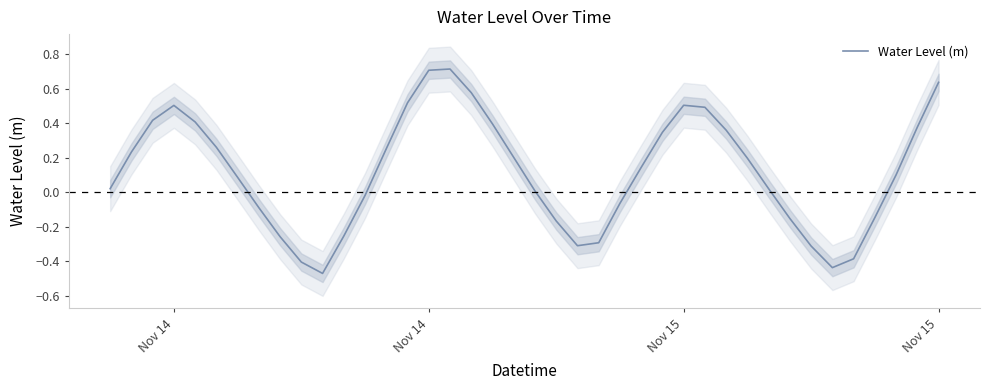

True or false: there are more than 2 points higher than both neighbors.

True